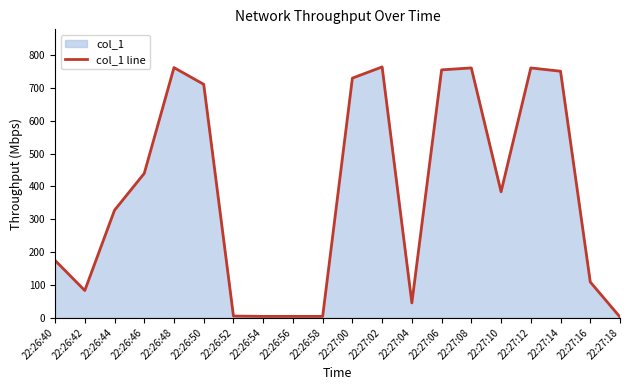

List the labels in order of value, largest first.

22:27:02, 22:26:48, 22:27:08, 22:27:12, 22:27:06, 22:27:14, 22:27:00, 22:26:50, 22:26:46, 22:27:10, 22:26:44, 22:26:40, 22:27:16, 22:26:42, 22:27:04, 22:26:52, 22:26:54, 22:26:56, 22:26:58, 22:27:18